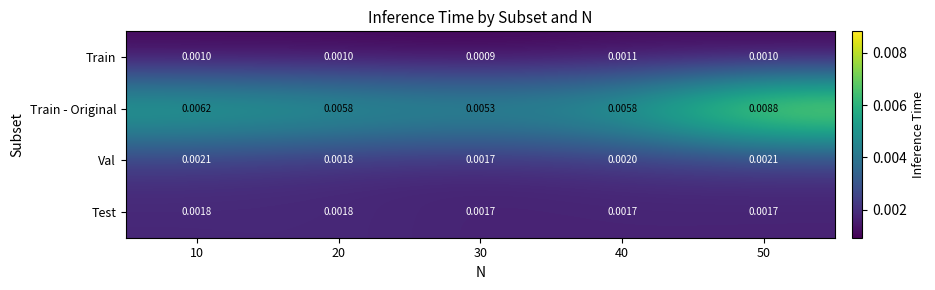

Rank the series at 40 from lowest to highest value.

Train, Test, Val, Train - Original